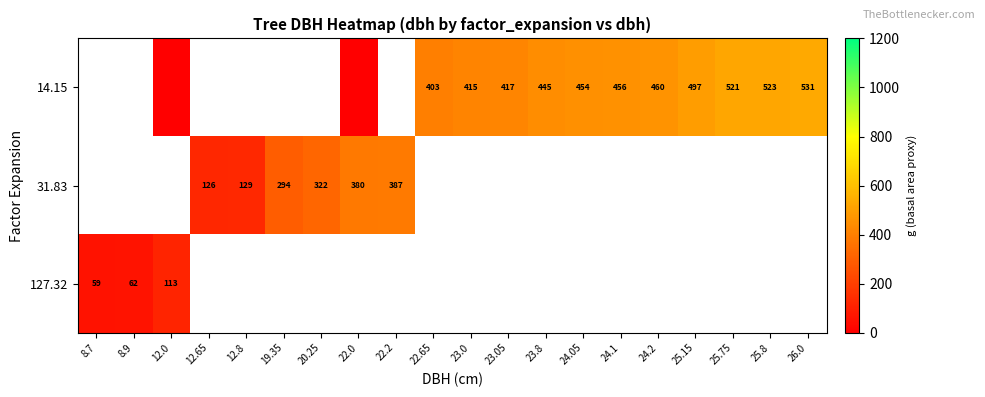

True or false: 14.15 has a value of 226.6 at 25.15.

False